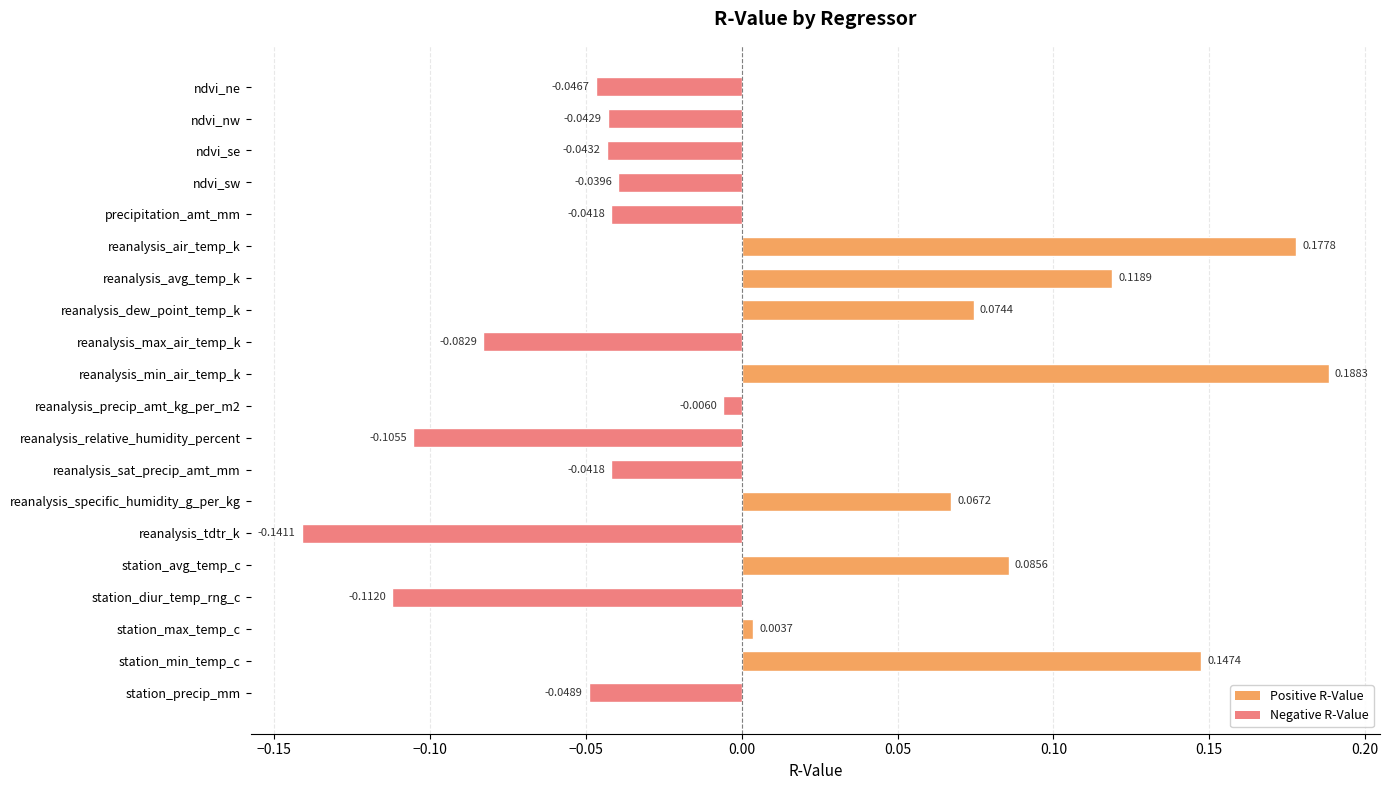

At which category does the chart reach its peak across all series?

reanalysis_min_air_temp_k